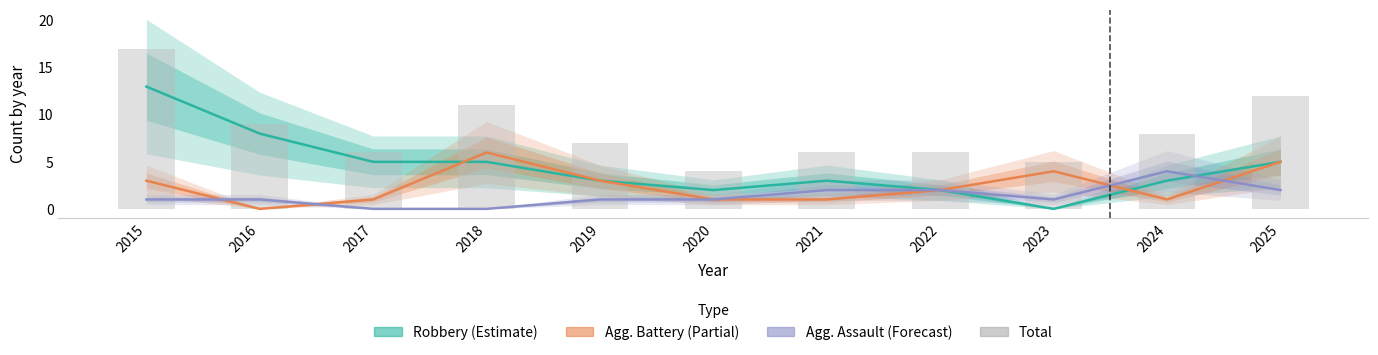

At 2023, list the series in order from largest to smallest.

Total, Aggravated Battery (Partial), Aggravated Assault (Forecast), Robbery (Estimate)